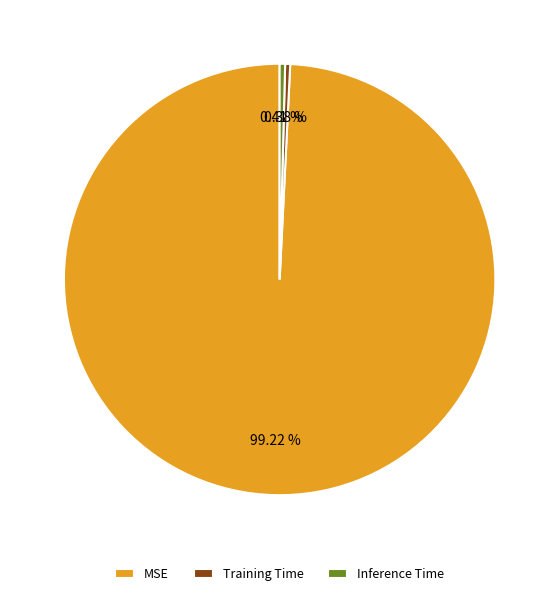

Is Inference Time the majority of the pie?

No